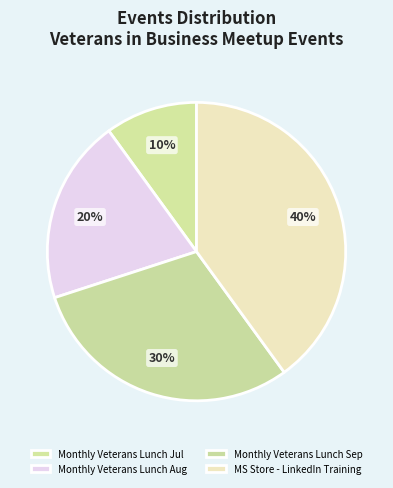

Which category has the biggest portion of the pie?

MS Store - LinkedIn Training